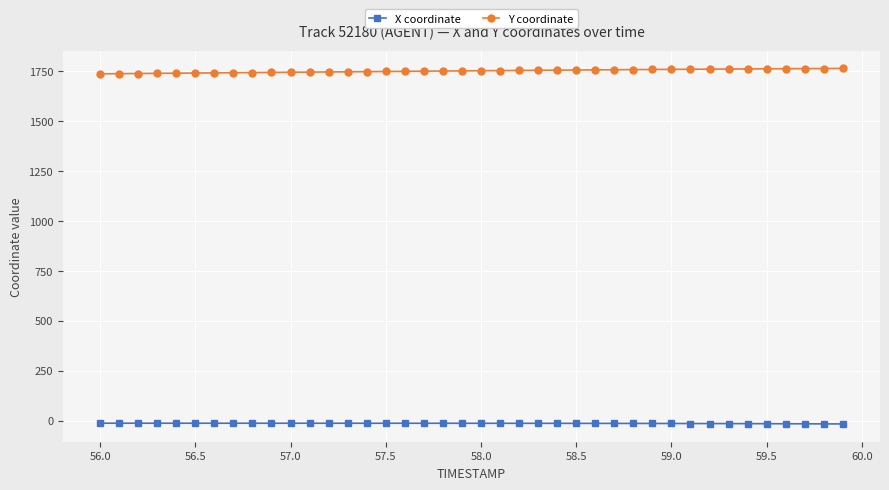

How many values in the Y coordinate series exceed 1751?

20